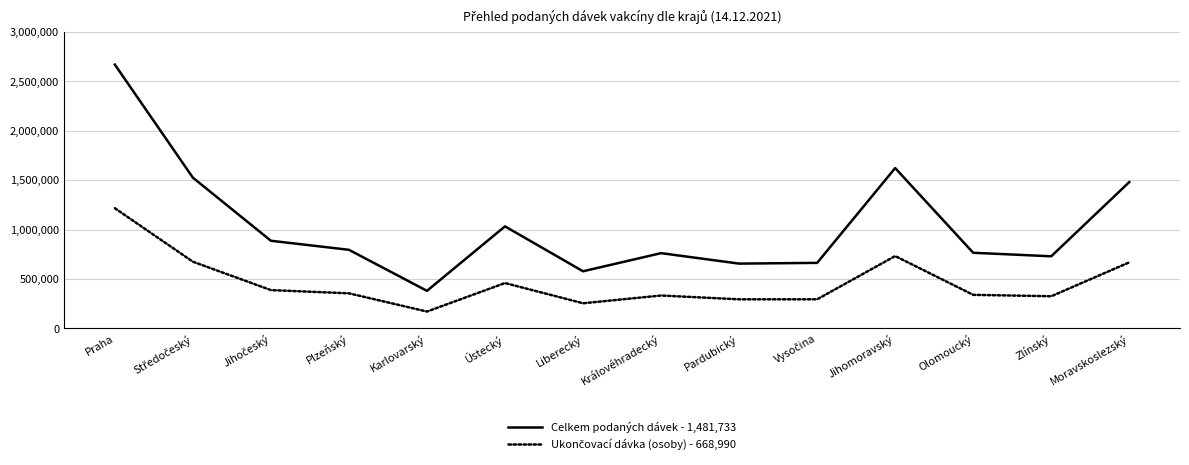

Which series has the widest spread of values?

Celkem podaných dávek - 1,481,733